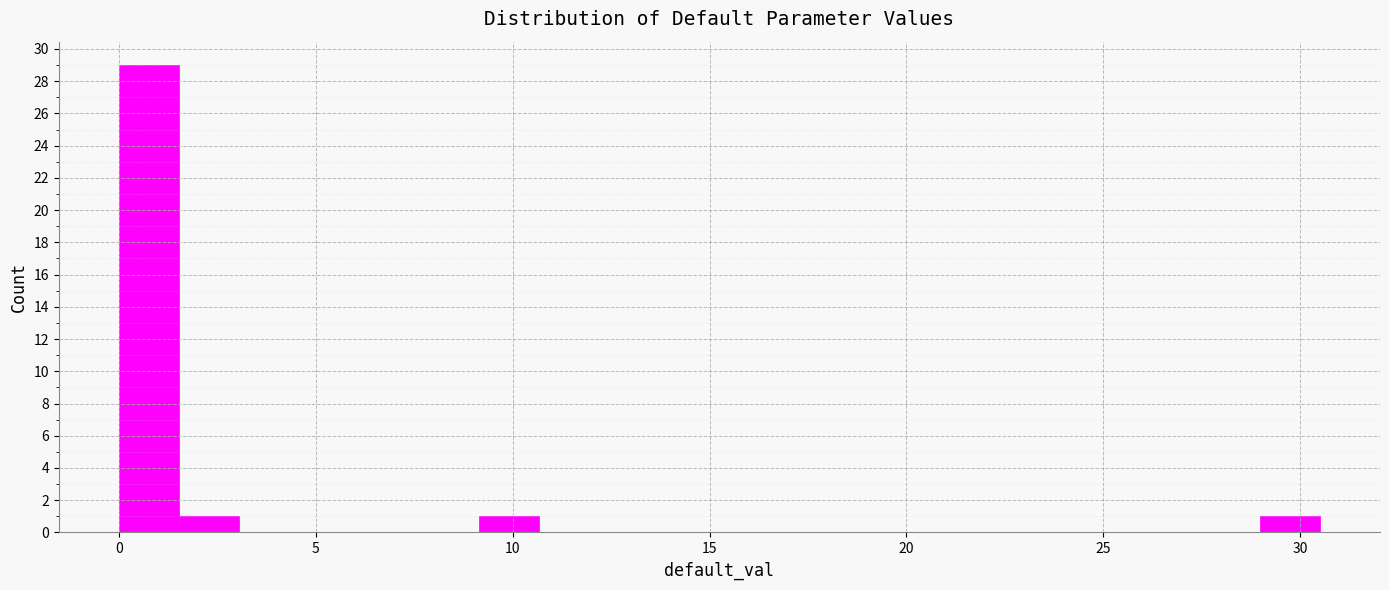

Read against the x-axis, roughly where is the centre of the tallest bar?

1.0